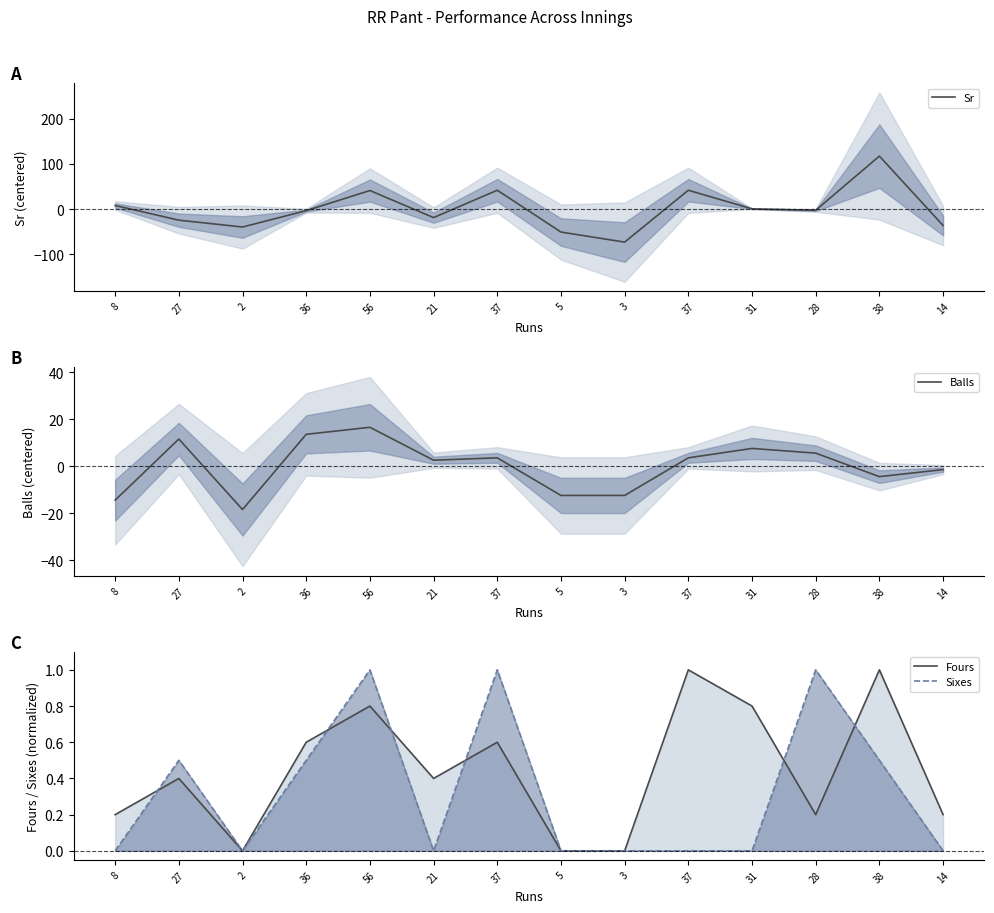

True or false: Balls has a value of -4.1 at 8.

False